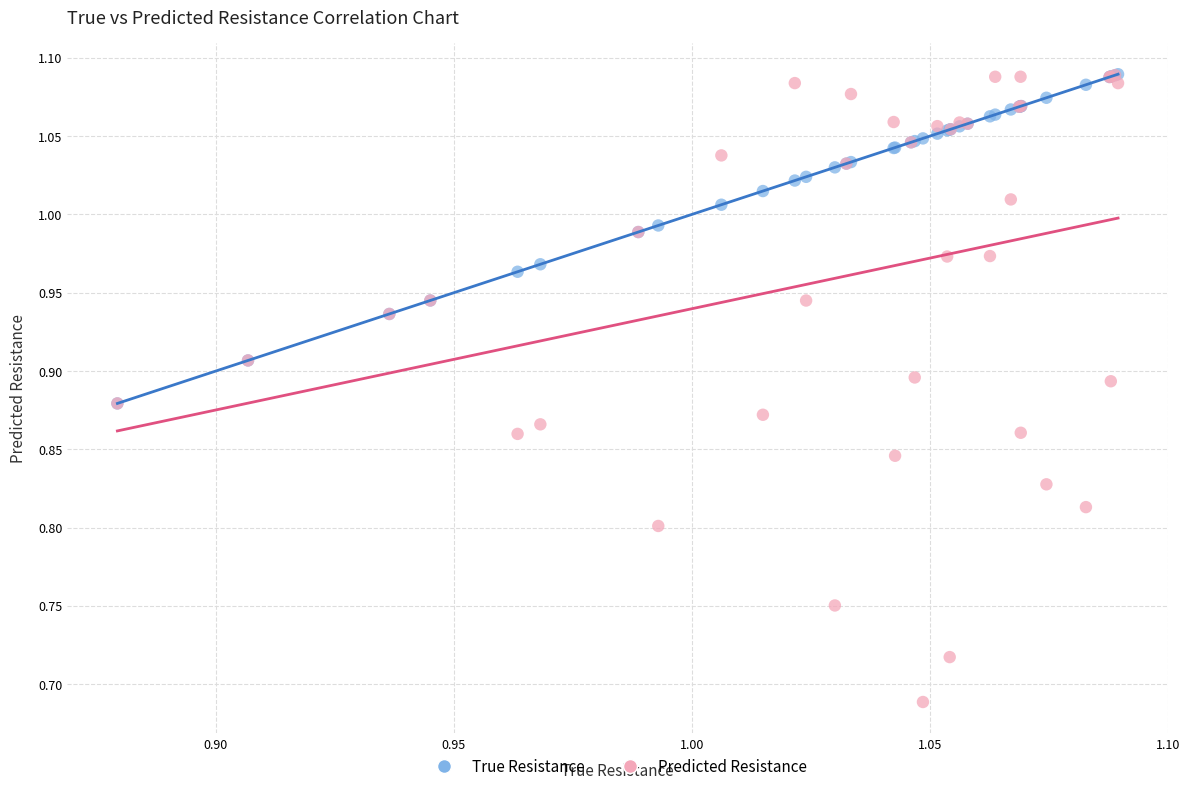

Which series has the widest spread of Y values?

Predicted Resistance